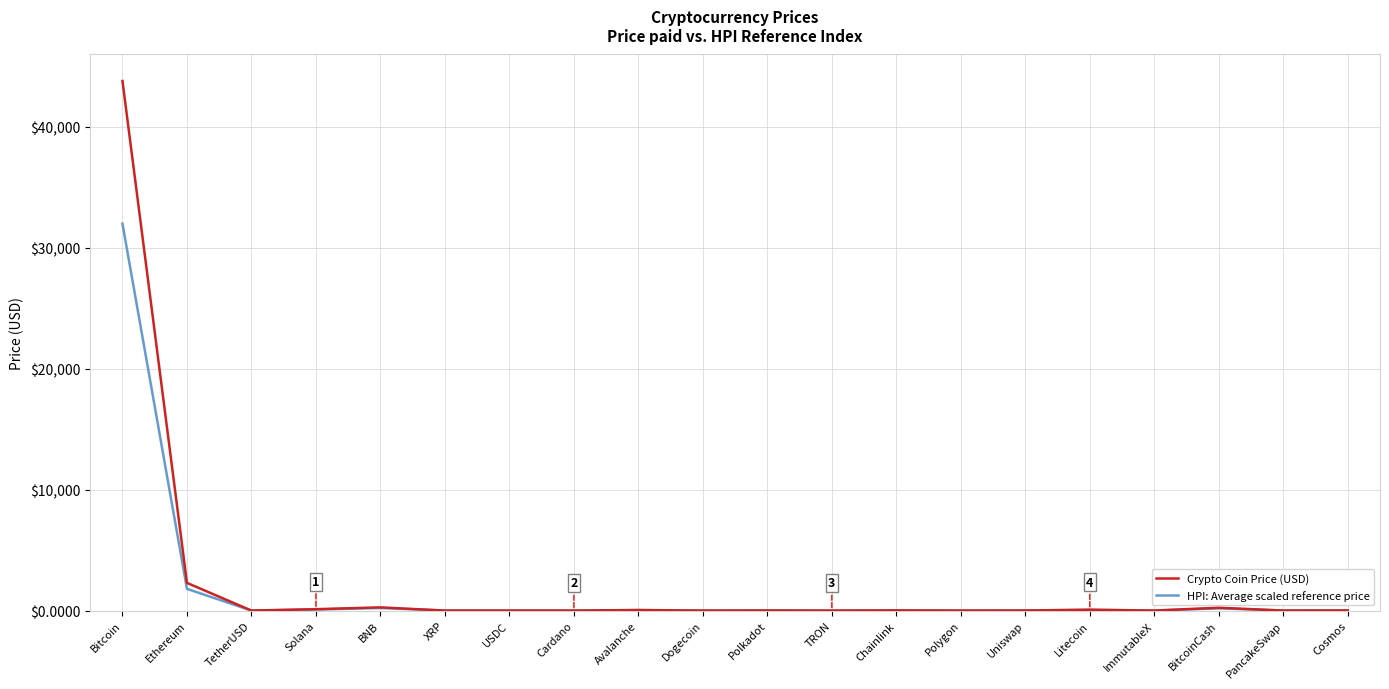

What are all the series names shown in the legend?

Crypto Coin Price (USD), HPI: Average scaled reference price